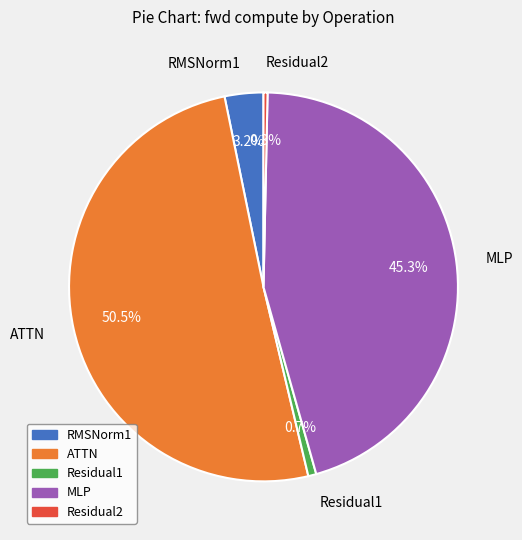

What percentage do Residual1 and RMSNorm1 together represent?

3.9%